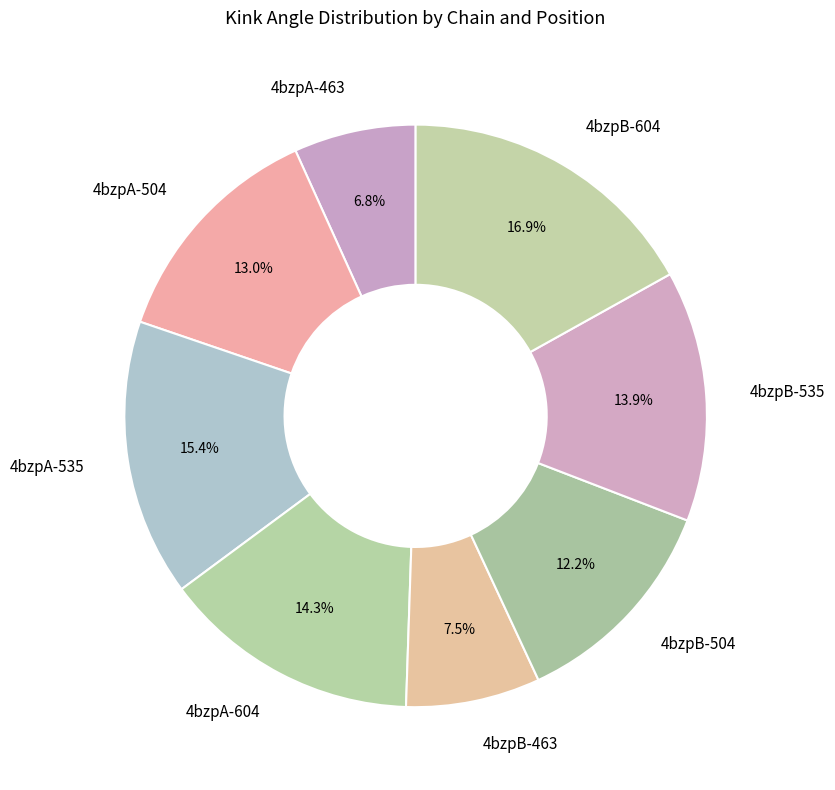

How many slices are in this pie chart?

8